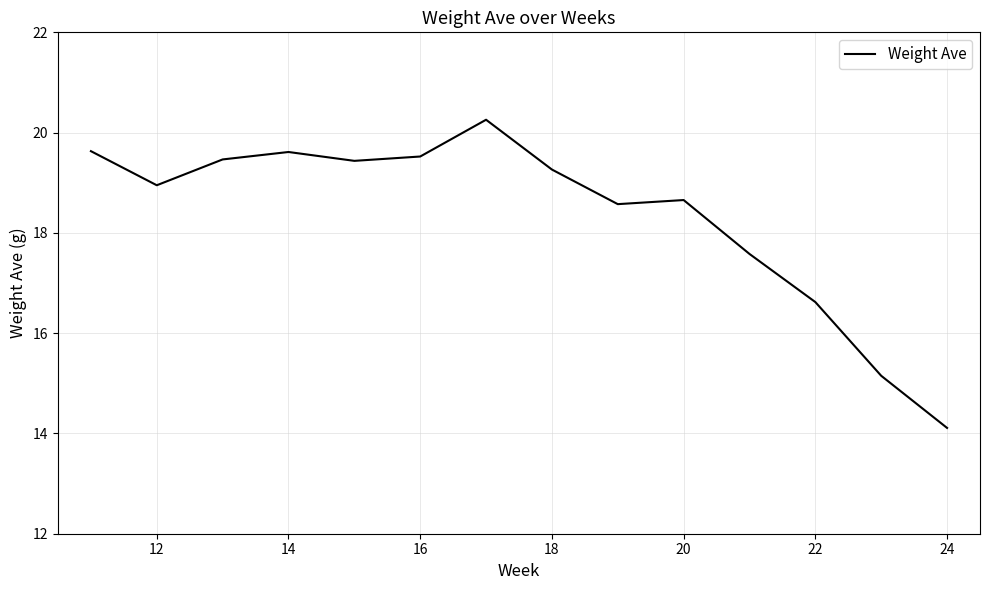

What is the difference between the maximum and minimum values?

6.1